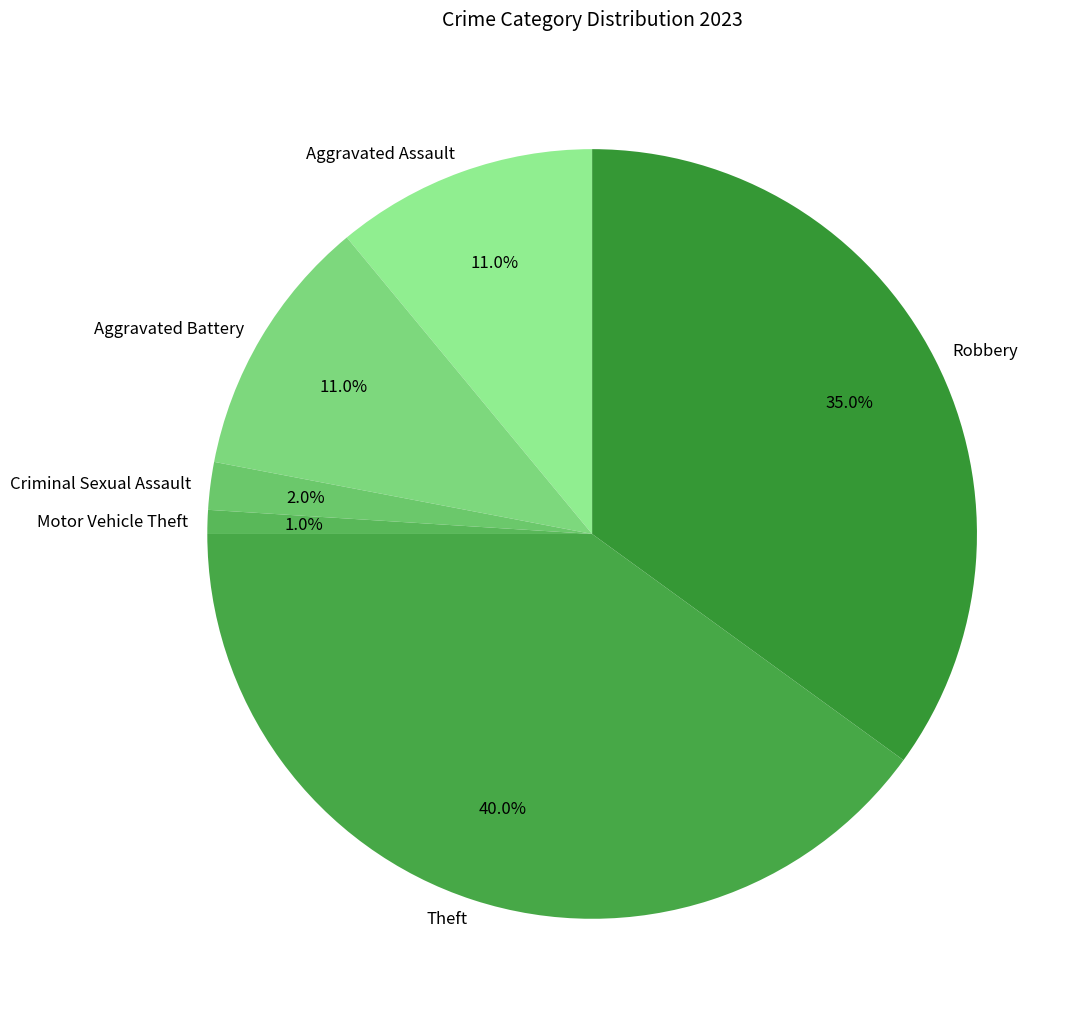

To the nearest percent, what is the difference between the largest and smallest slice percentages?

39%